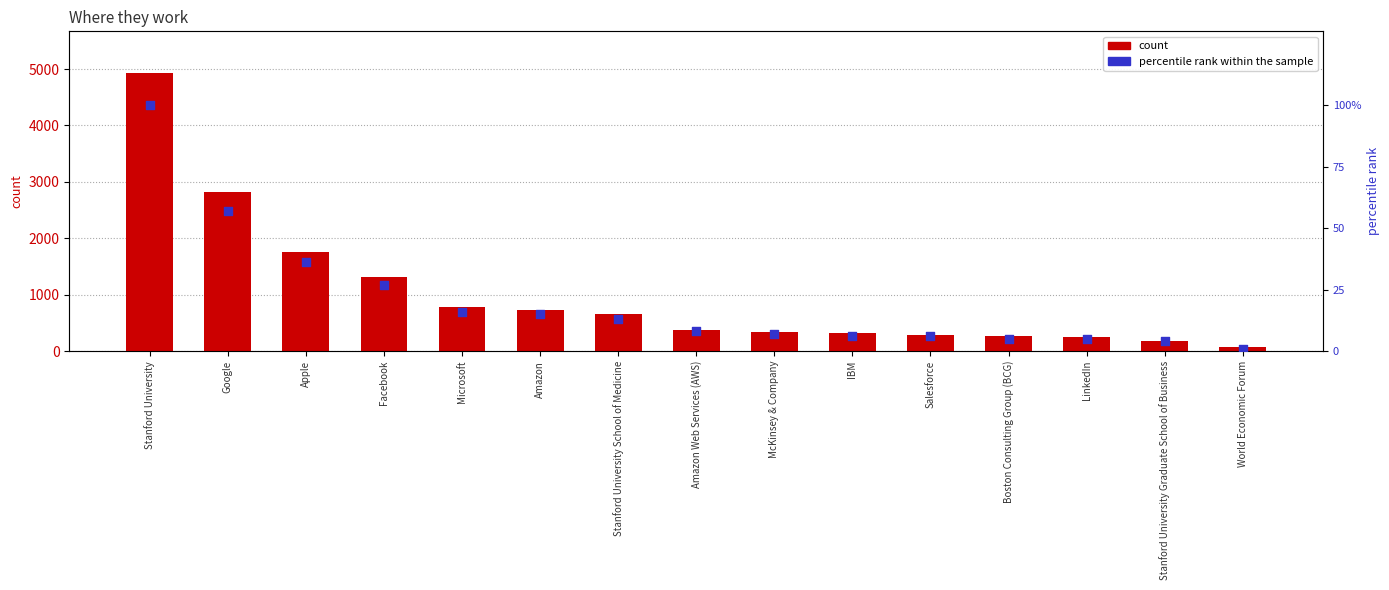

What are all the series names shown in the legend?

count, percentile rank within the sample